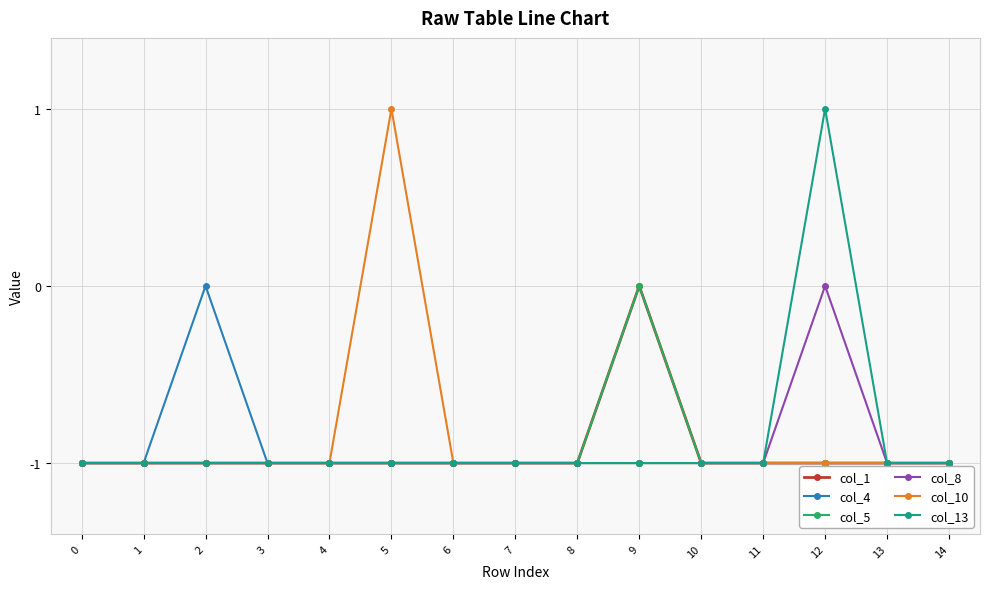

How many interior local peaks does the col_1 series have?

1